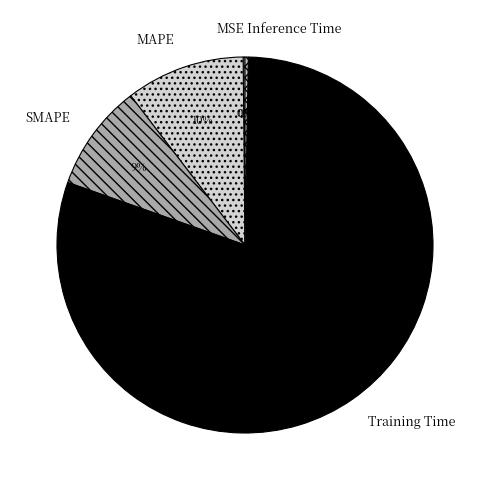

Which category has the biggest portion of the pie?

Training Time